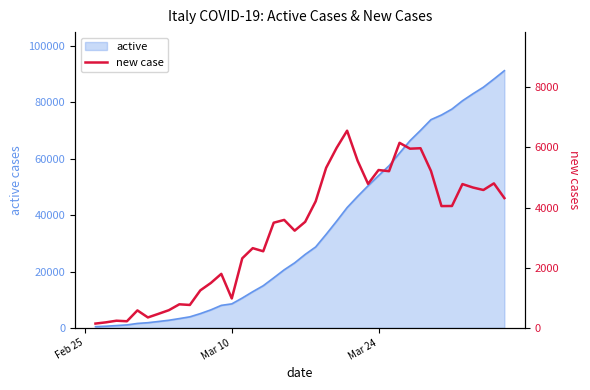

How many data points are less than 3590?

20